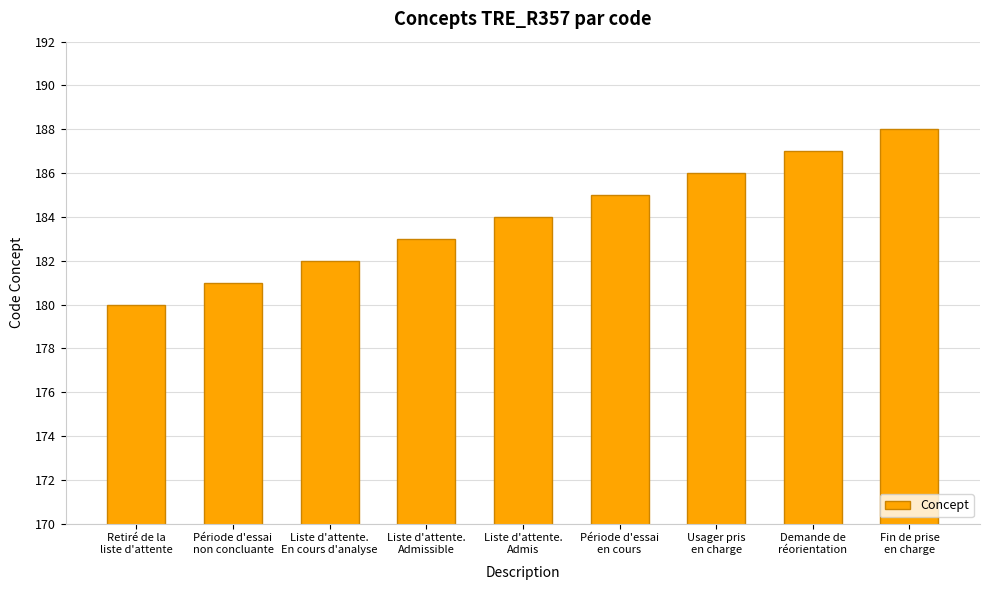

The chart shows a value of 79 at Fin de prise
en charge. True or false?

False